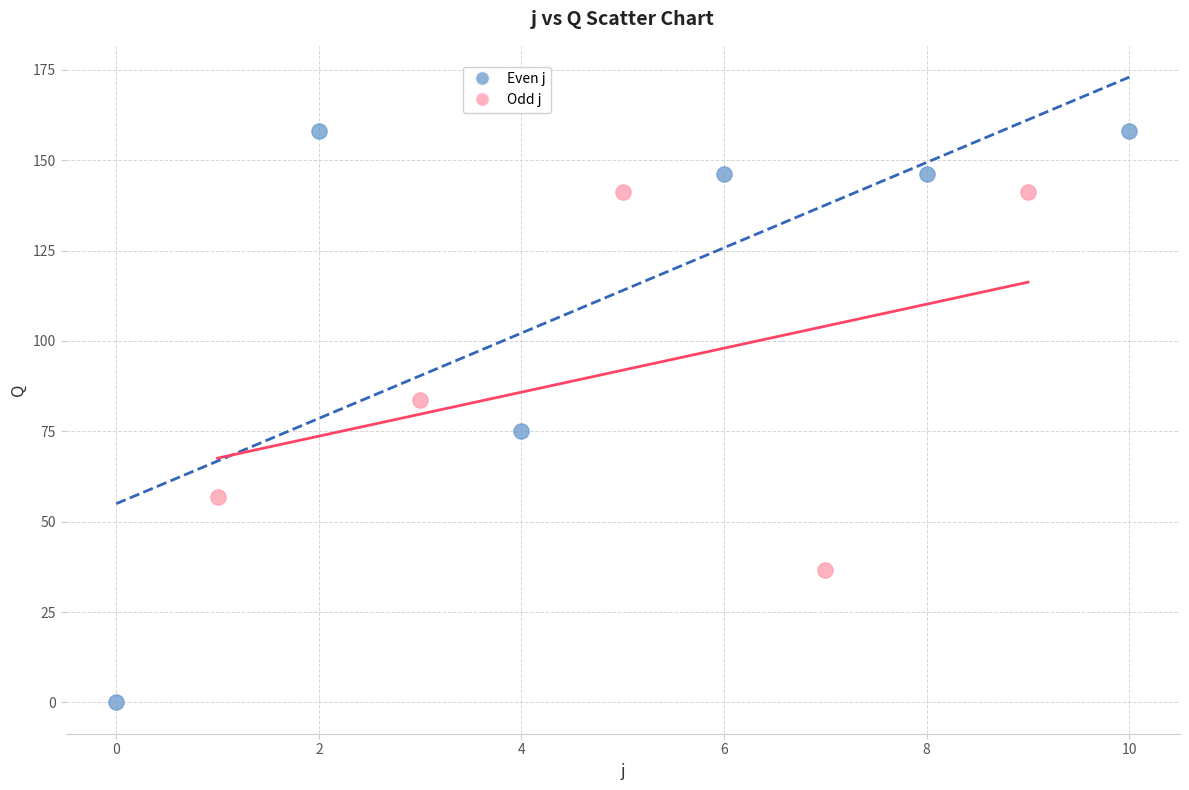

What are all the series names shown in the legend?

Even j, Odd j